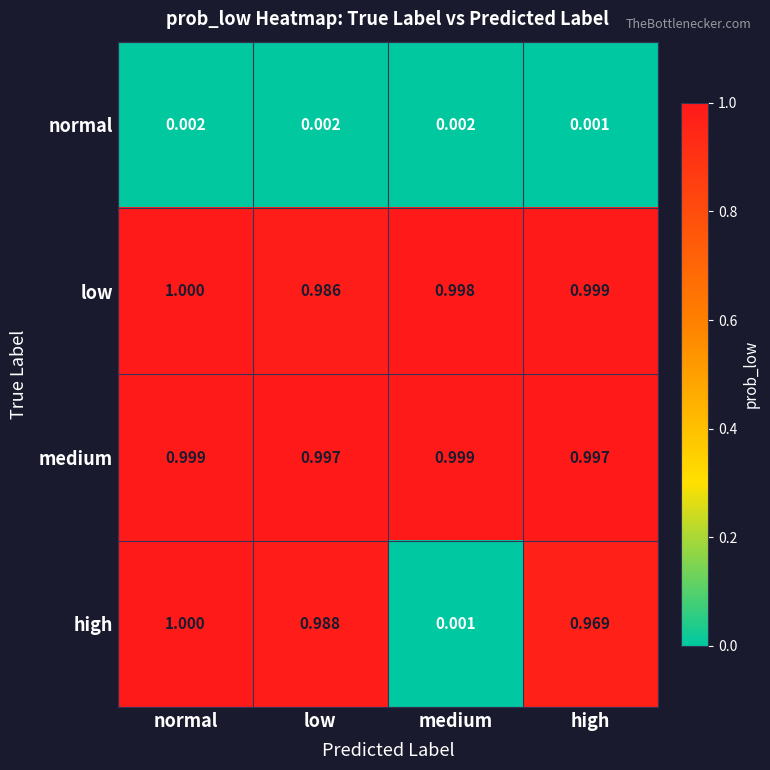

Where is low nearest to the value 0?

low